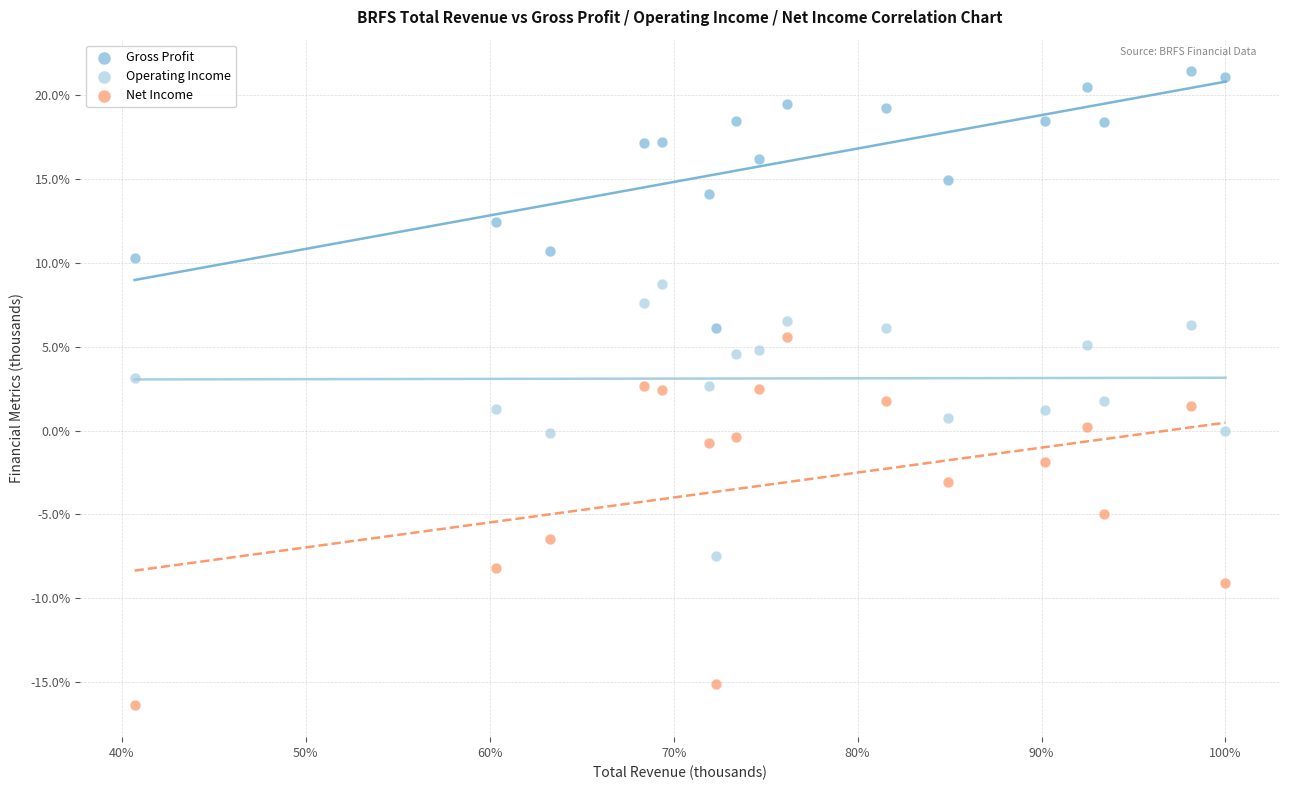

Which series reaches the maximum Y coordinate?

Gross Profit